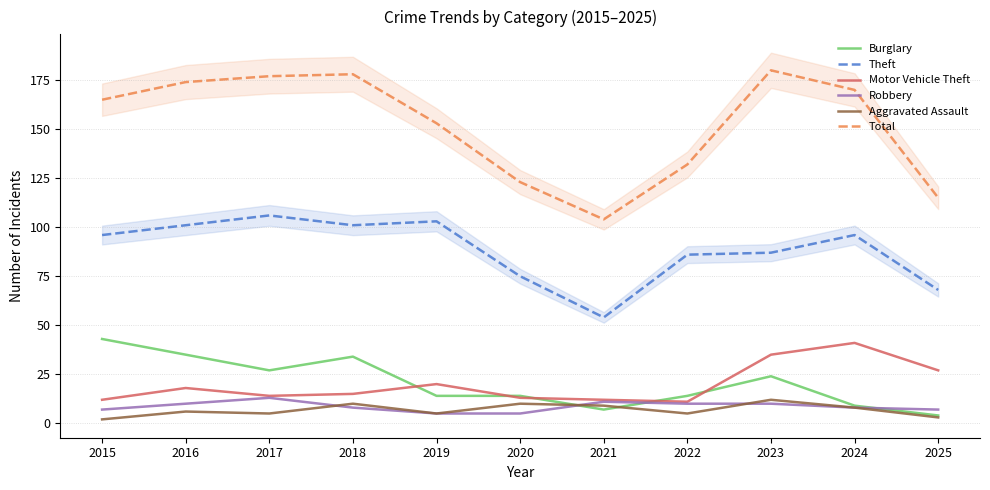

How many lines are shown in the chart?

6